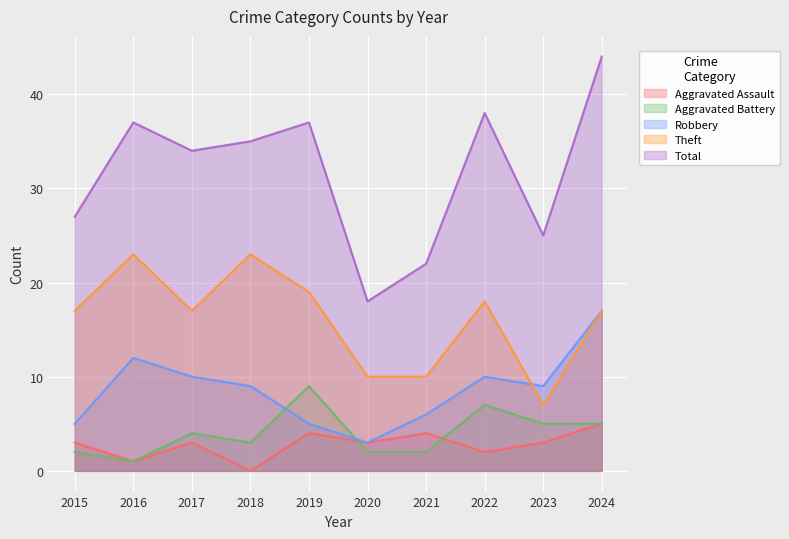

At which category does the chart reach its minimum across all series?

2018